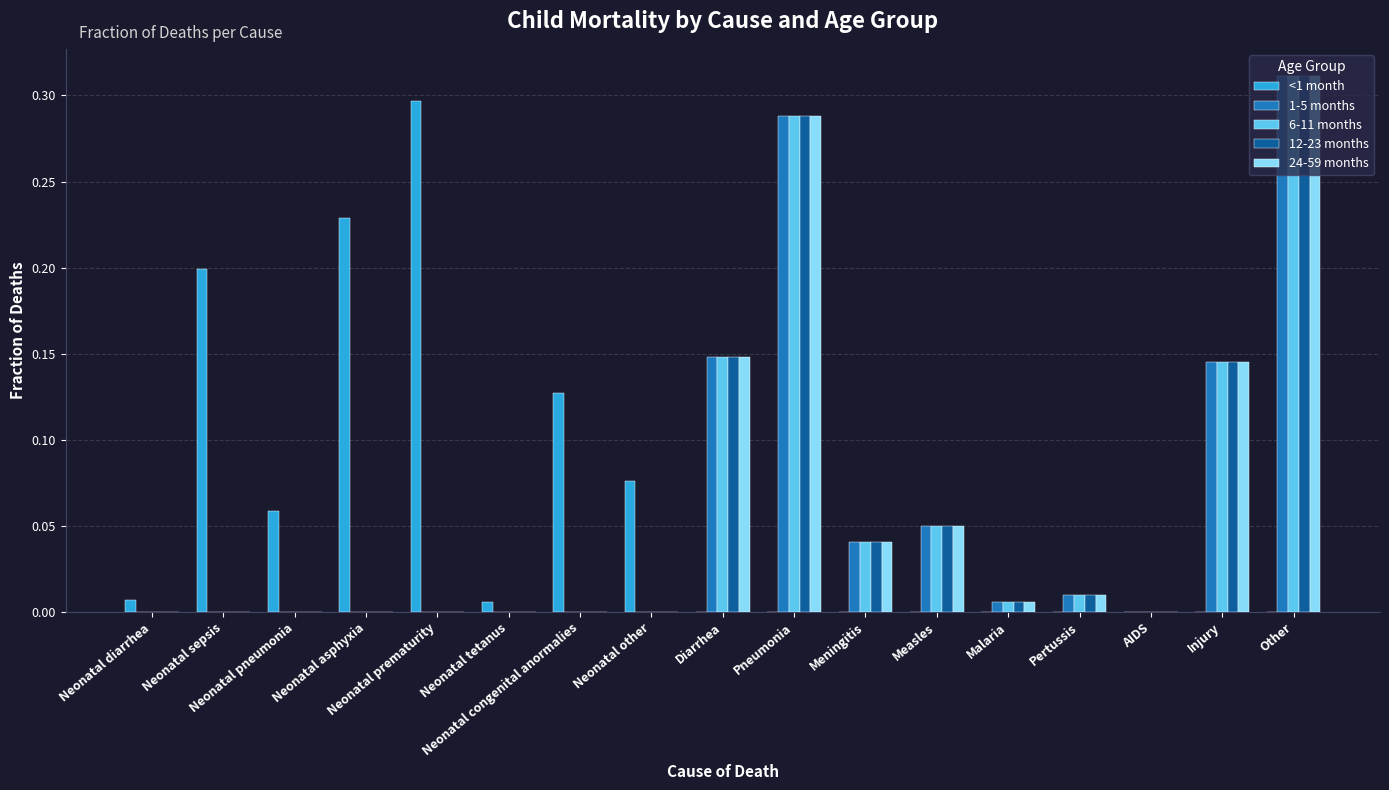

At which category is the sum across all series the highest?

Other